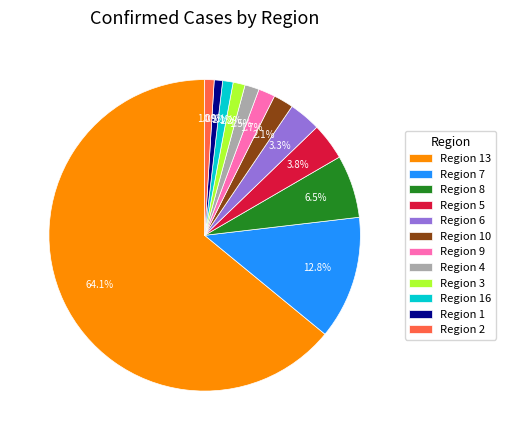

What percentage is NOT represented by Region 6?

96.7%